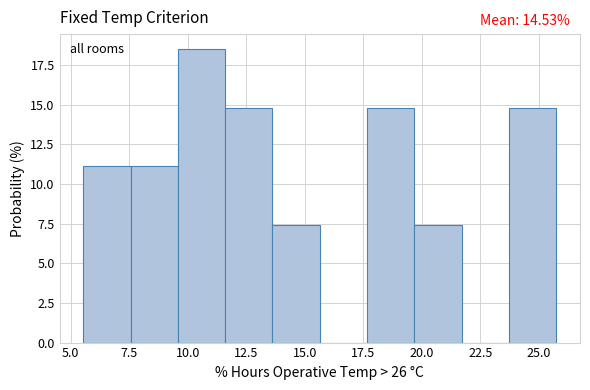

Which range on the x-axis has the tallest bar?

9.5 to 11.5